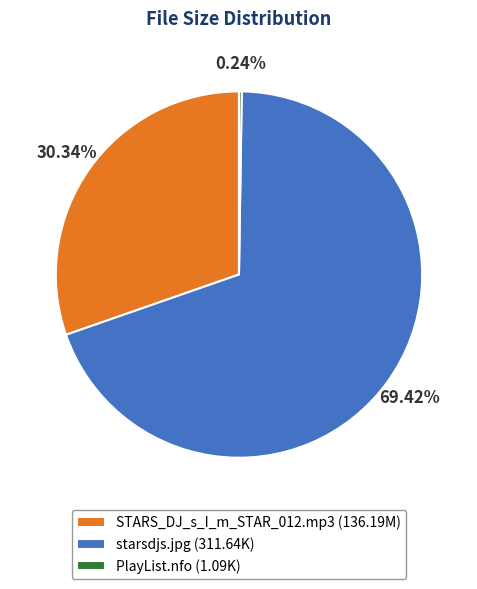

Is there any slice that represents more than half of the pie?

Yes